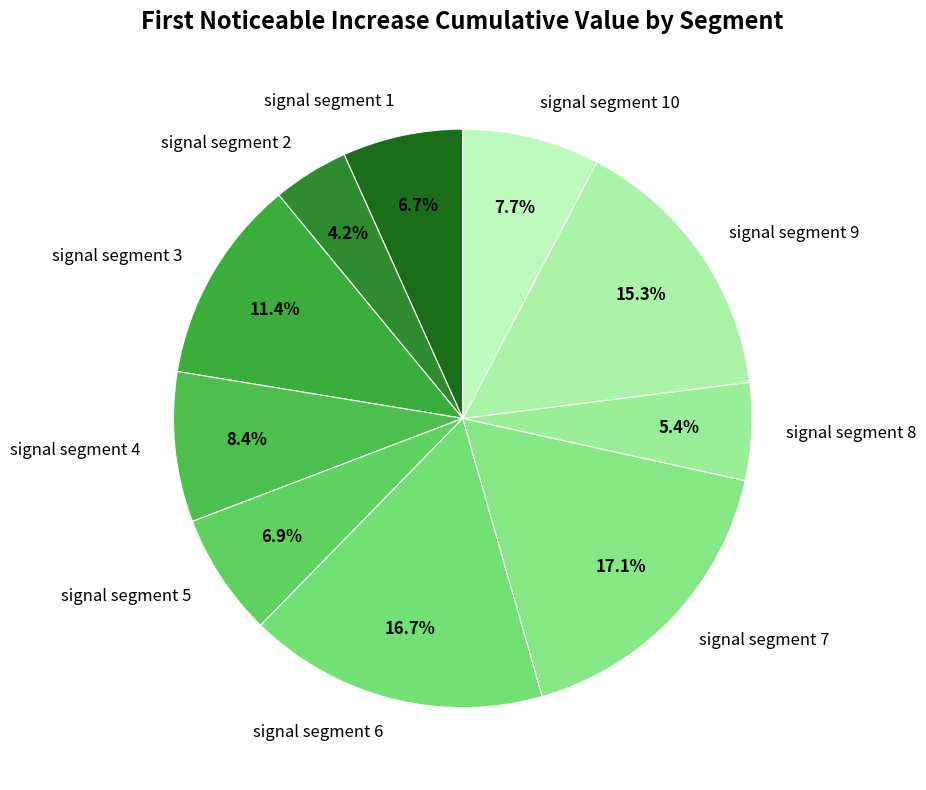

Count the number of slices in the pie.

10